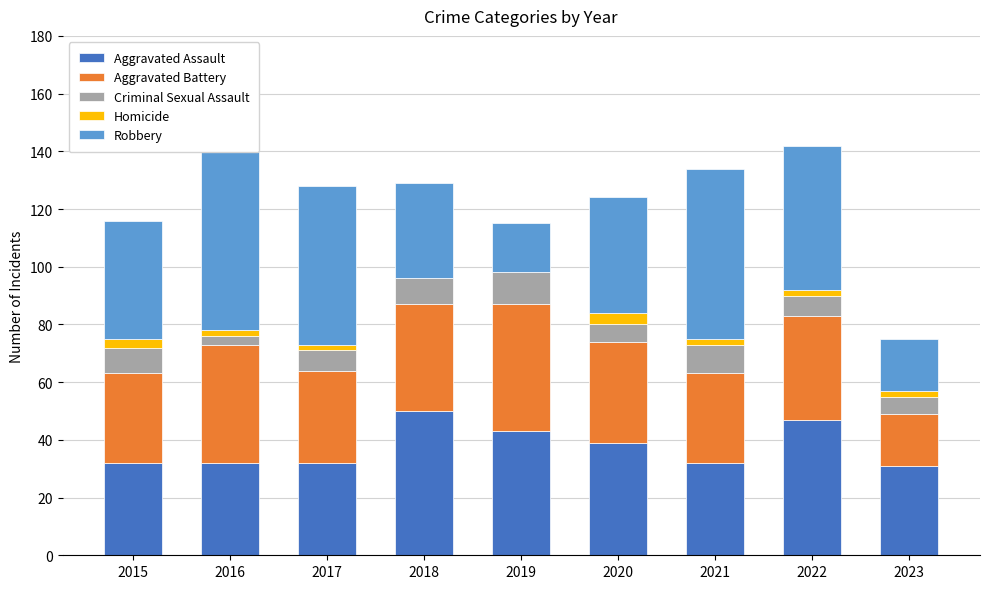

Is the value of Robbery at 2017 greater than the value of Criminal Sexual Assault at 2018?

Yes